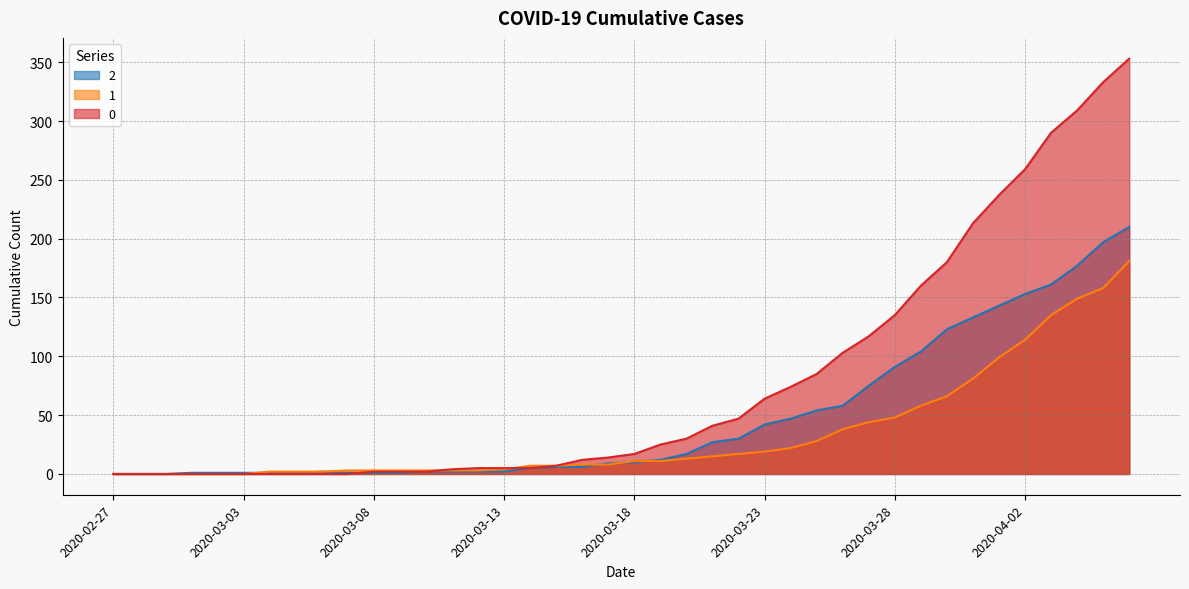

Reading left to right, list all the values displayed in this chart.

0: 2020-02-27=0	2020-02-28=0	2020-02-29=0	2020-03-01=0	2020-03-02=0	2020-03-03=0	2020-03-04=0	2020-03-05=0	2020-03-06=0	2020-03-07=0	2020-03-08=2	2020-03-09=2	2020-03-10=2	2020-03-11=4	2020-03-12=5	2020-03-13=5	2020-03-14=5	2020-03-15=7	2020-03-16=12	2020-03-17=14	2020-03-18=17	2020-03-19=25	2020-03-20=30	2020-03-21=41	2020-03-22=47	2020-03-23=64	2020-03-24=74	2020-03-25=85	2020-03-26=103	2020-03-27=117	2020-03-28=135	2020-03-29=160	2020-03-30=180	2020-03-31=213	2020-04-01=237	2020-04-02=259	2020-04-03=290	2020-04-04=309	2020-04-05=333	2020-04-06=353
1: 2020-02-27=0	2020-02-28=0	2020-02-29=0	2020-03-01=0	2020-03-02=0	2020-03-03=0	2020-03-04=2	2020-03-05=2	2020-03-06=2	2020-03-07=3	2020-03-08=3	2020-03-09=3	2020-03-10=3	2020-03-11=3	2020-03-12=3	2020-03-13=4	2020-03-14=7	2020-03-15=7	2020-03-16=8	2020-03-17=8	2020-03-18=11	2020-03-19=11	2020-03-20=13	2020-03-21=15	2020-03-22=17	2020-03-23=19	2020-03-24=22	2020-03-25=28	2020-03-26=38	2020-03-27=44	2020-03-28=48	2020-03-29=58	2020-03-30=66	2020-03-31=81	2020-04-01=99	2020-04-02=114	2020-04-03=135	2020-04-04=149	2020-04-05=158	2020-04-06=181
2: 2020-02-27=0	2020-02-28=0	2020-02-29=0	2020-03-01=1	2020-03-02=1	2020-03-03=1	2020-03-04=1	2020-03-05=1	2020-03-06=2	2020-03-07=1	2020-03-08=1	2020-03-09=1	2020-03-10=2	2020-03-11=2	2020-03-12=2	2020-03-13=2	2020-03-14=5	2020-03-15=6	2020-03-16=6	2020-03-17=9	2020-03-18=10	2020-03-19=12	2020-03-20=17	2020-03-21=27	2020-03-22=30	2020-03-23=42	2020-03-24=47	2020-03-25=54	2020-03-26=58	2020-03-27=75	2020-03-28=91	2020-03-29=104	2020-03-30=123	2020-03-31=133	2020-04-01=143	2020-04-02=153	2020-04-03=161	2020-04-04=177	2020-04-05=197	2020-04-06=210